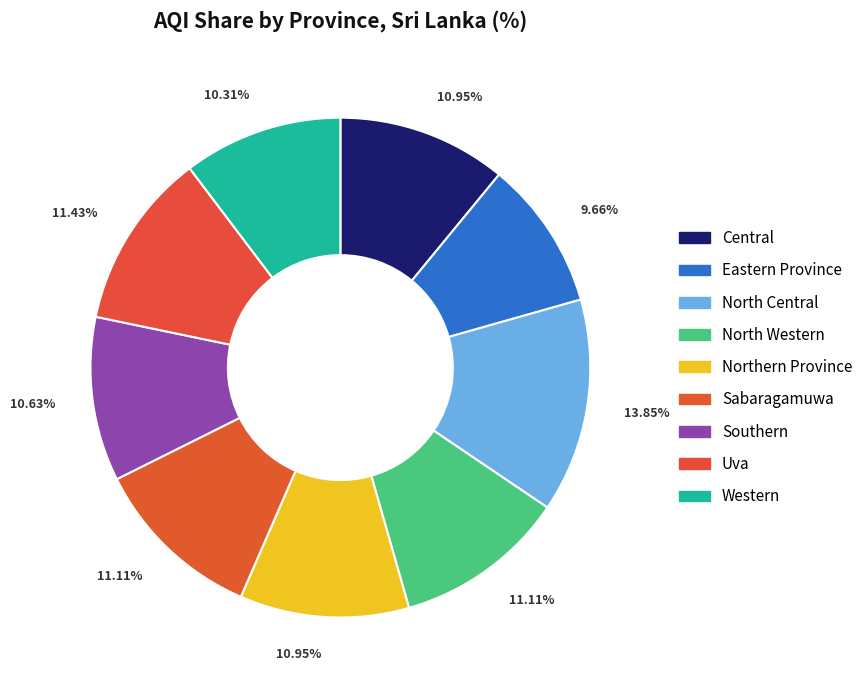

To the nearest percent, what is the difference between the largest and smallest slice percentages?

4%